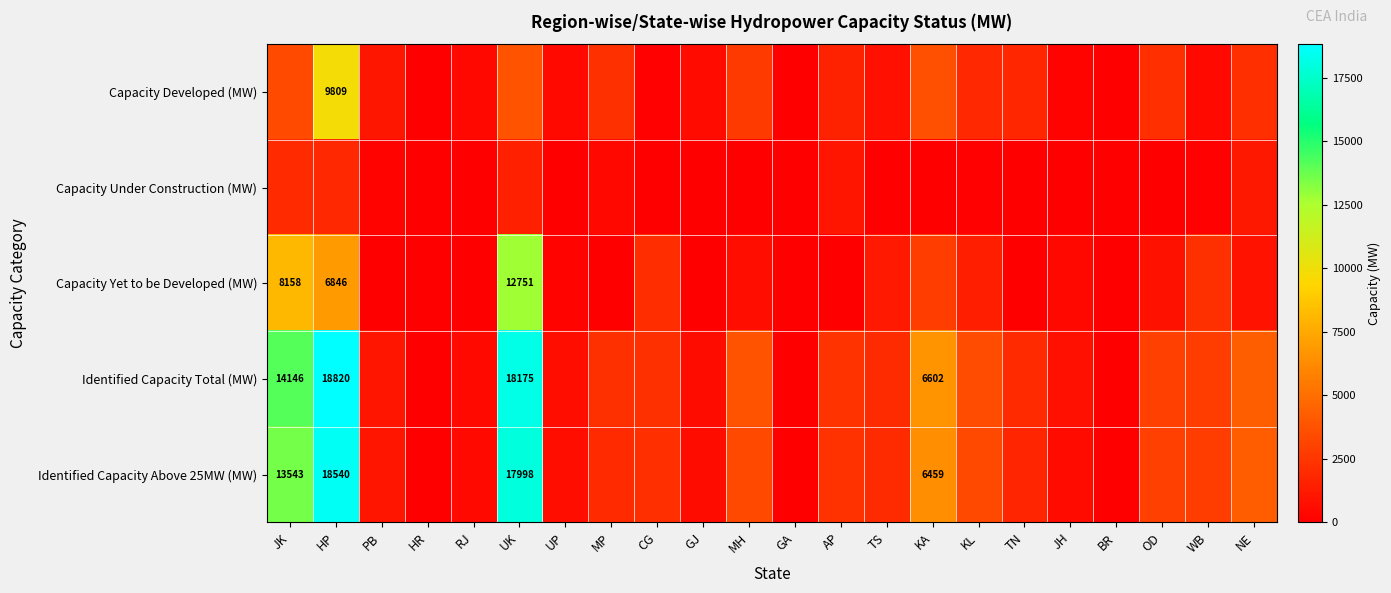

What is the sum of the Capacity Developed (MW) values at GJ and JK?

3999.0